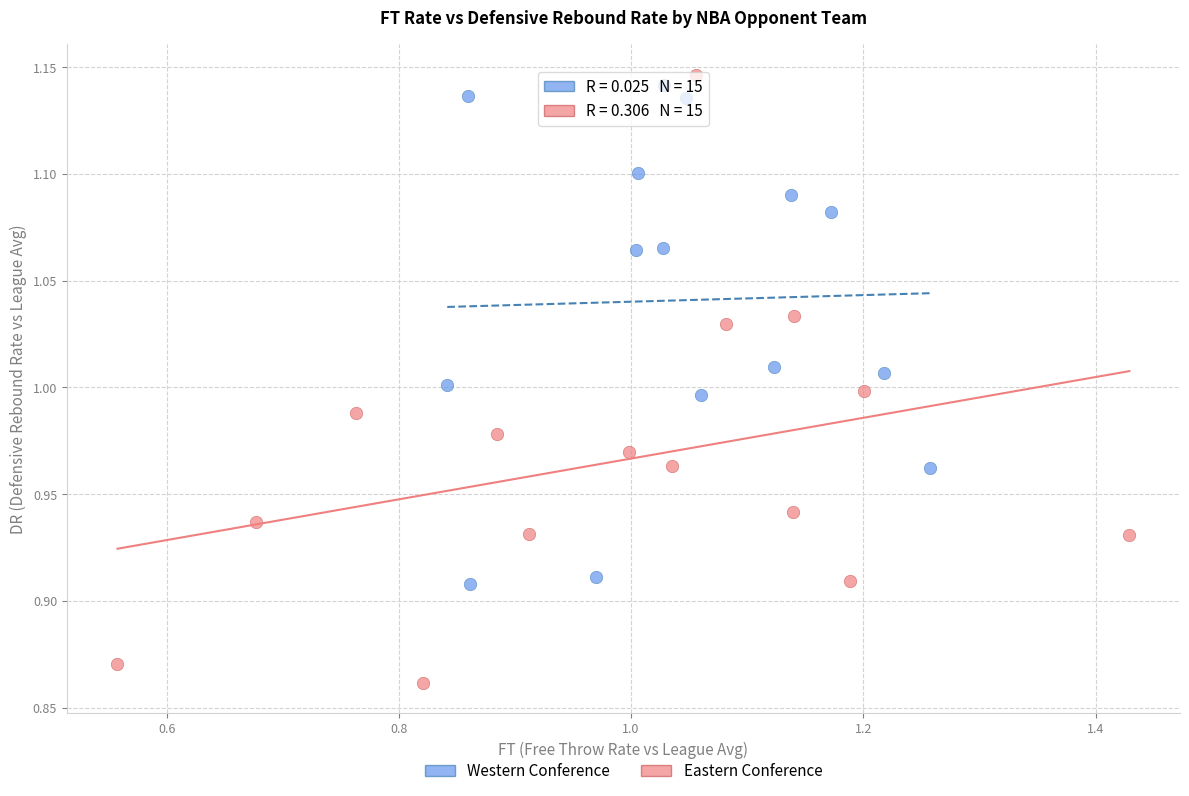

Which series contains the lowest Y value?

Eastern Conference